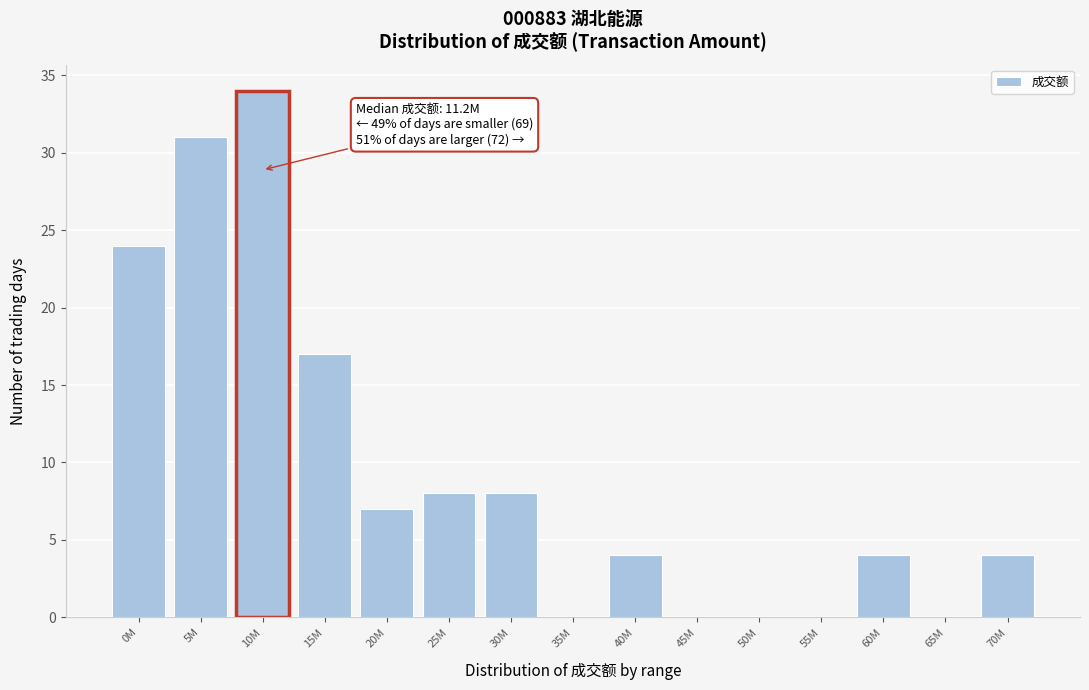

Reading left to right, list all the values displayed in this chart.

0M=24	5M=31	10M=34	15M=17	20M=7	25M=8	30M=8	35M=0	40M=4	45M=0	50M=0	55M=0	60M=4	65M=0	70M=4